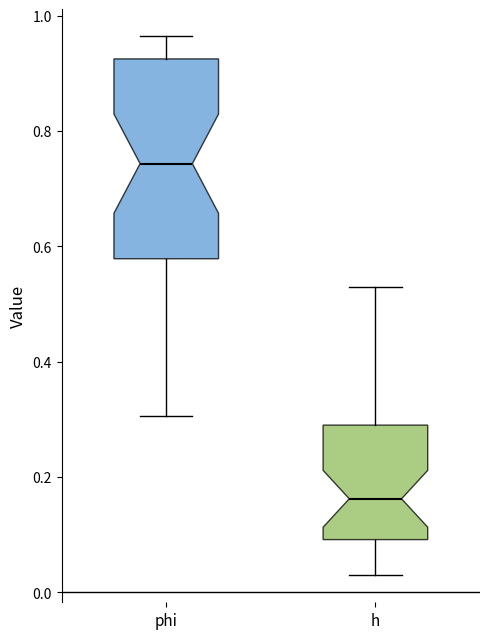

Reading left to right, transcribe this box plot: for each box, give where its median line is, the range the box spans, and where its two whiskers end, as read against the y-axis. The values are not printed on the chart, so give them approximately, as read against the axis.

phi: median 0.74, box 0.58 to 0.92, whiskers 0.30 to 0.96
h: median 0.16, box 0.10 to 0.28, whiskers 0.02 to 0.52